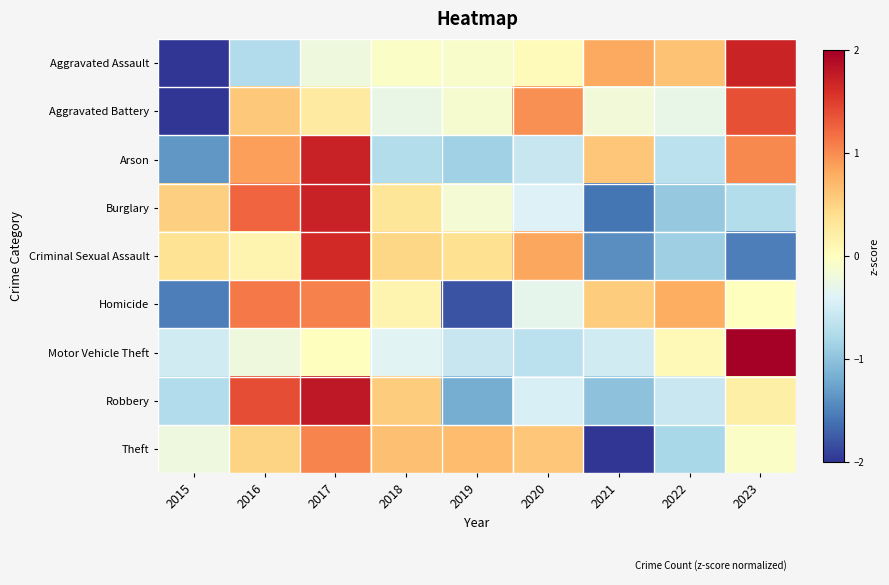

Reading right to left, extract all data points from this chart.

Aggravated Assault: 2023=1.7	2022=0.6	2021=0.8	2020=0.0	2019=-0.1	2018=-0.1	2017=-0.2	2016=-0.7	2015=-2.1
Aggravated Battery: 2023=1.4	2022=-0.3	2021=-0.2	2020=1.0	2019=-0.1	2018=-0.3	2017=0.3	2016=0.6	2015=-2.3
Arson: 2023=1.0	2022=-0.7	2021=0.6	2020=-0.6	2019=-0.9	2018=-0.7	2017=1.7	2016=0.9	2015=-1.4
Burglary: 2023=-0.7	2022=-0.9	2021=-1.6	2020=-0.4	2019=-0.1	2018=0.3	2017=1.7	2016=1.2	2015=0.5
Criminal Sexual Assault: 2023=-1.5	2022=-0.9	2021=-1.4	2020=0.8	2019=0.4	2018=0.5	2017=1.6	2016=0.1	2015=0.4
Homicide: 2023=0.0	2022=0.8	2021=0.6	2020=-0.3	2019=-1.8	2018=0.1	2017=1.1	2016=1.1	2015=-1.5
Motor Vehicle Theft: 2023=2.7	2022=0.1	2021=-0.5	2020=-0.7	2019=-0.6	2018=-0.4	2017=0.0	2016=-0.2	2015=-0.5
Robbery: 2023=0.2	2022=-0.6	2021=-1.0	2020=-0.4	2019=-1.2	2018=0.5	2017=1.8	2016=1.4	2015=-0.7
Theft: 2023=-0.1	2022=-0.8	2021=-2.4	2020=0.6	2019=0.7	2018=0.7	2017=1.1	2016=0.5	2015=-0.2